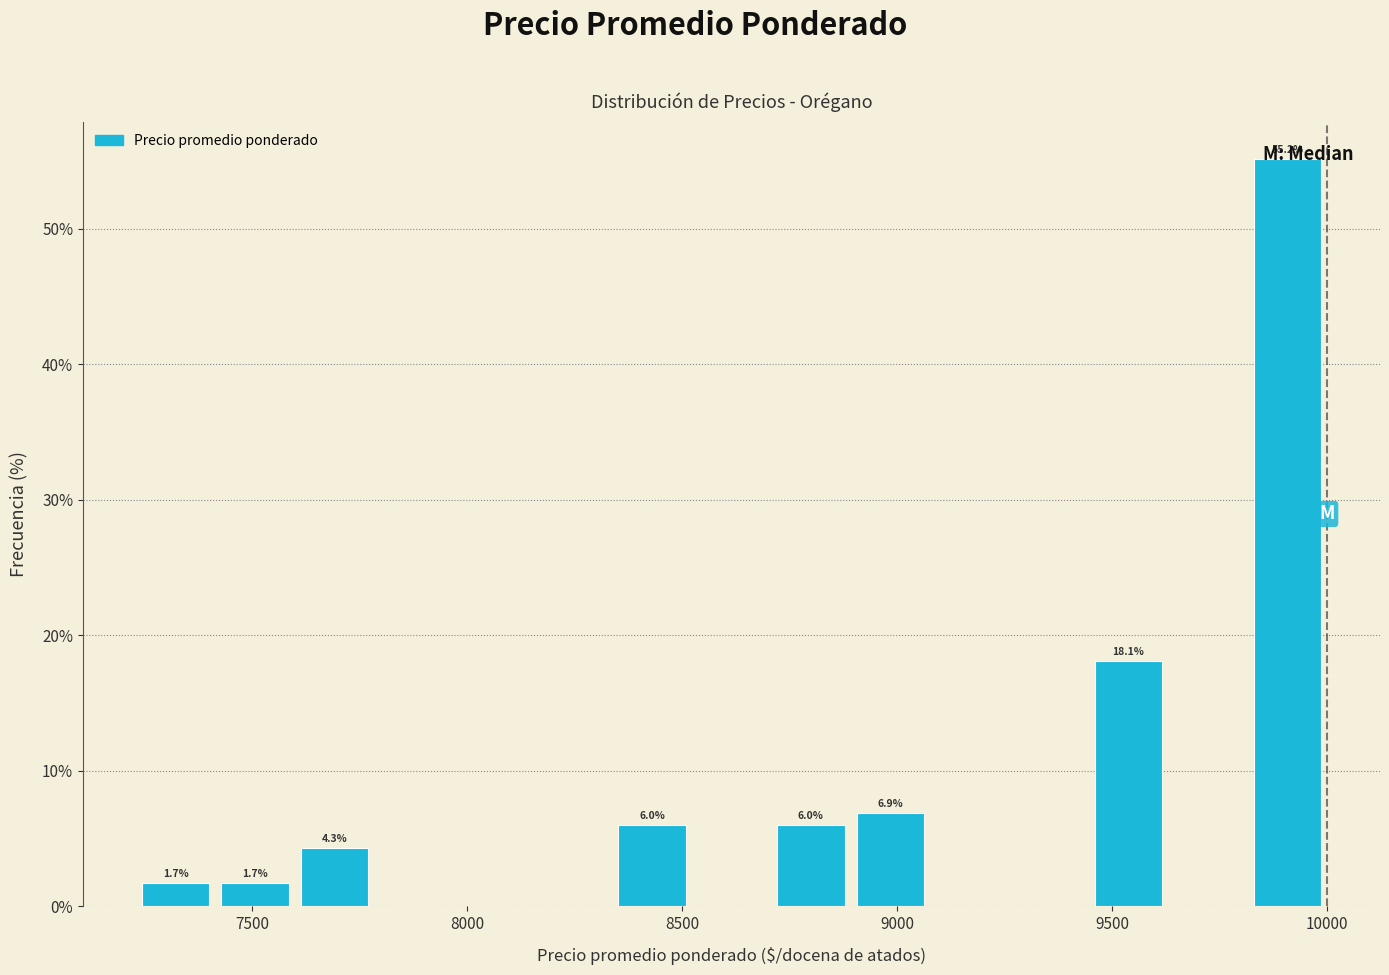

Read against the x-axis, roughly where is the centre of the tallest bar?

9900